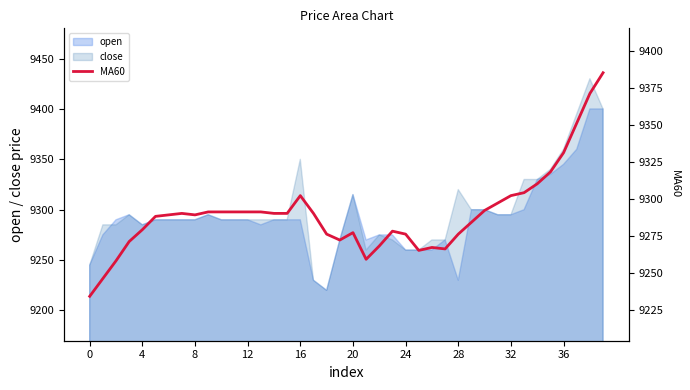

Where is close nearest to the value 9325?

28